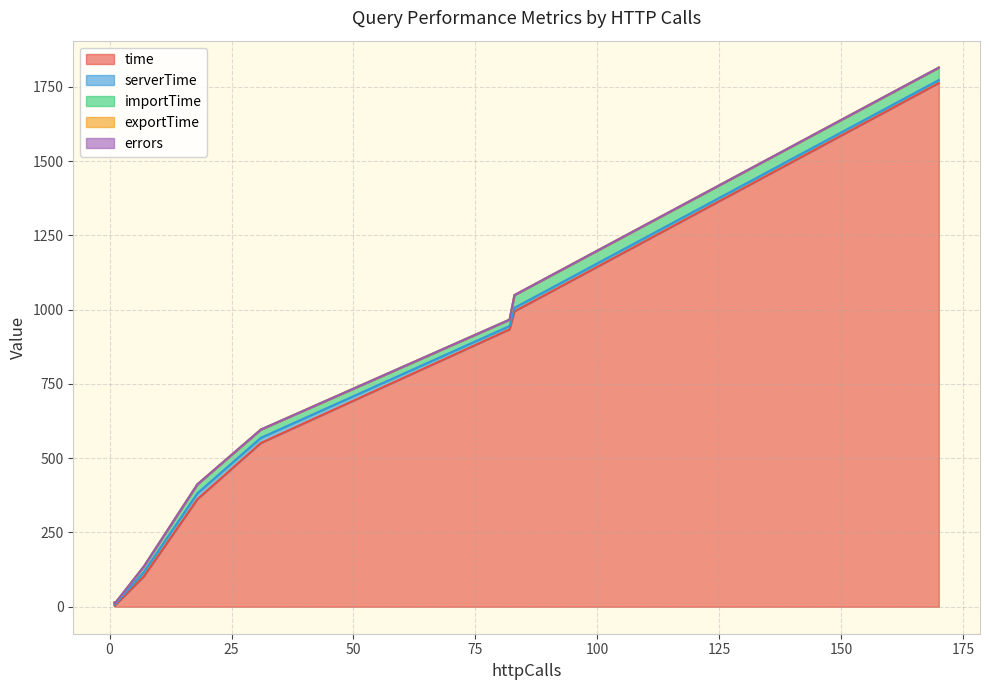

How many data points does each series have?

8